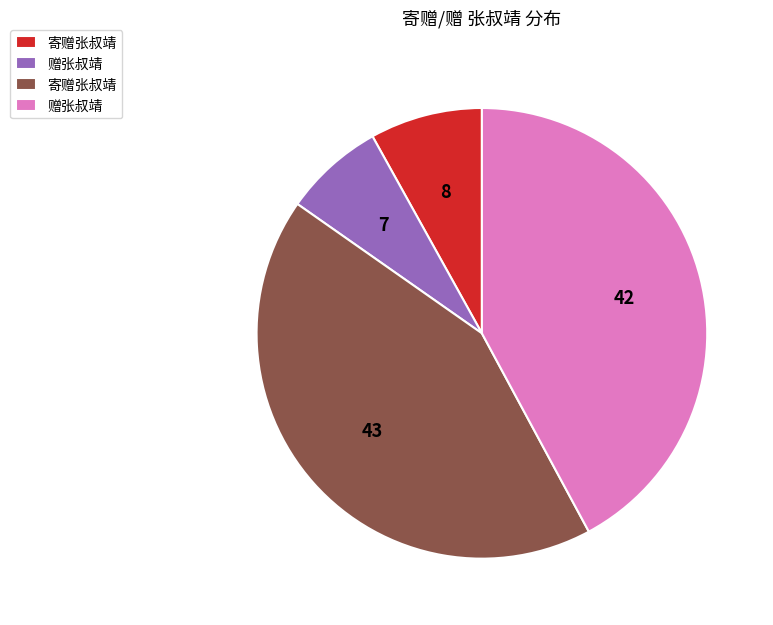

Does any single category account for the majority?

No